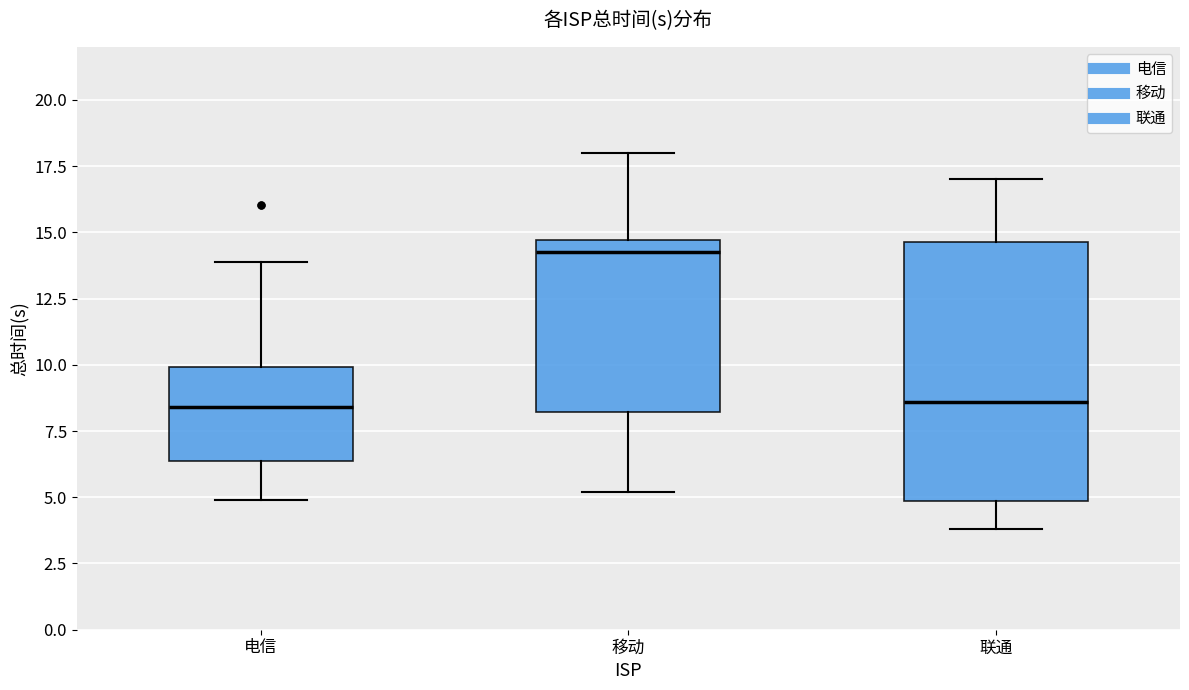

Which box has the highest median line?

移动